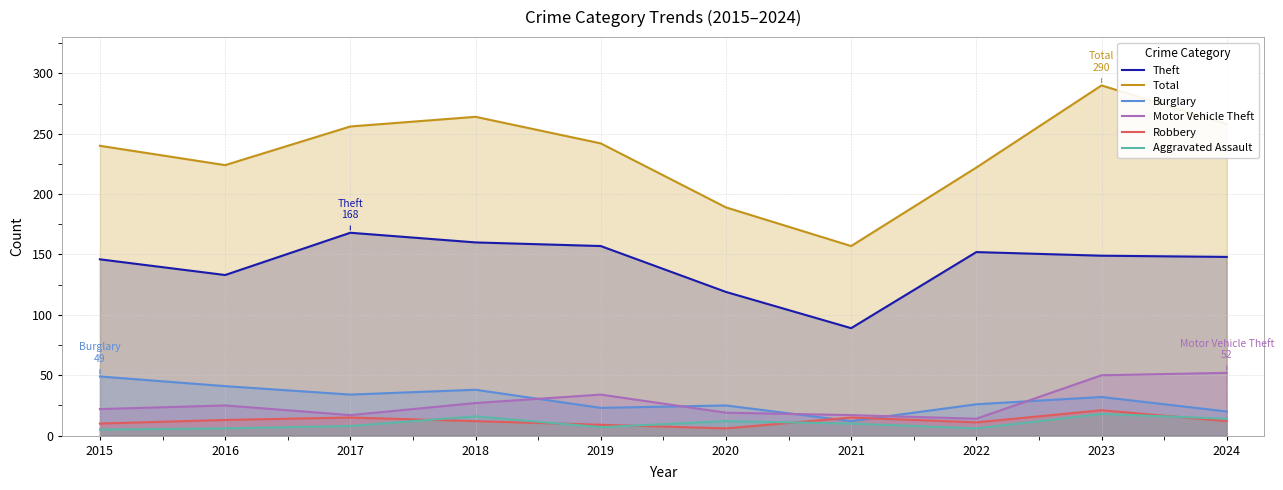

Which label corresponds to the smallest value in the chart?

2015